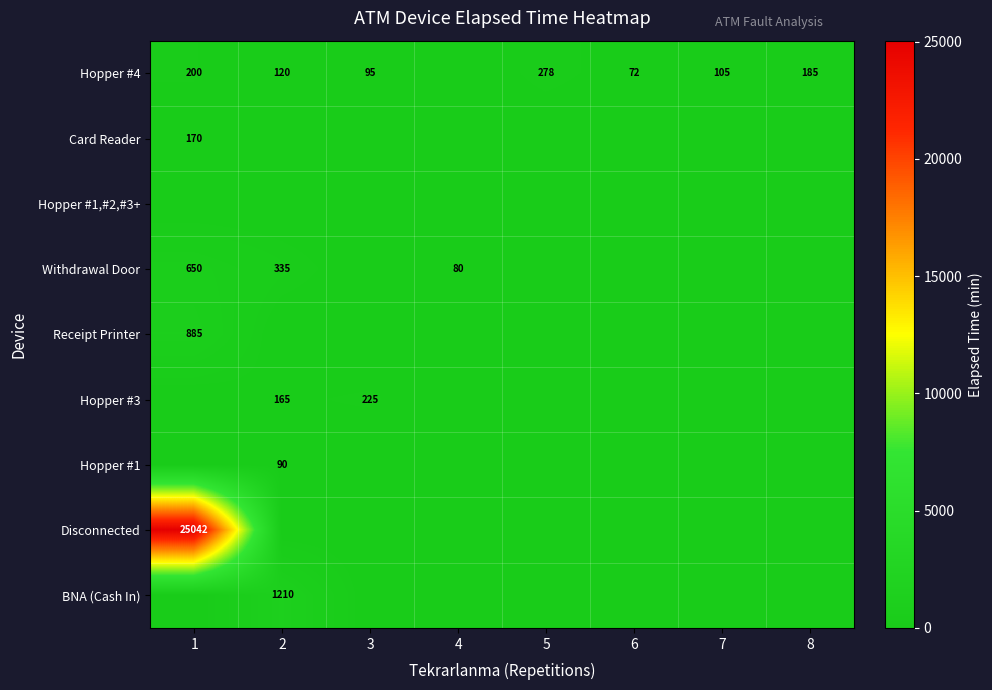

At which category is the sum across all series the highest?

1